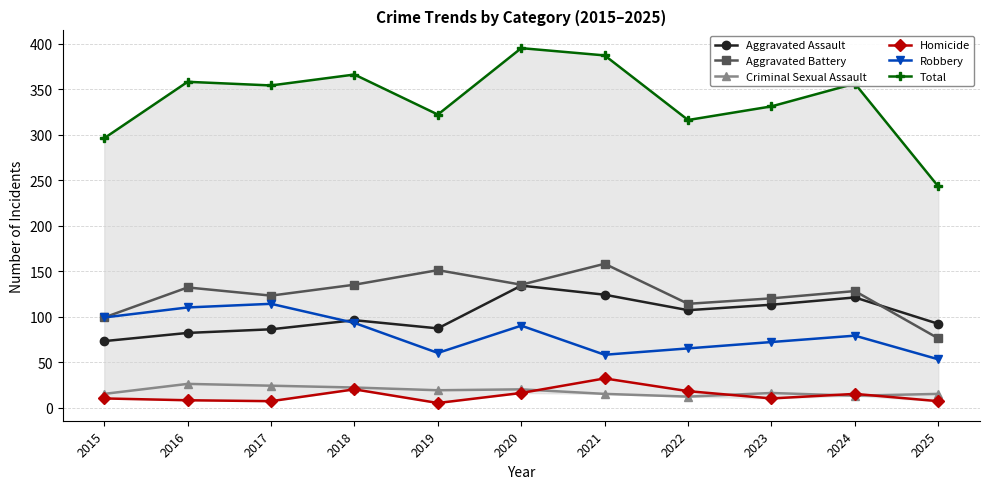

True or false: Criminal Sexual Assault and Total cross at least once.

False